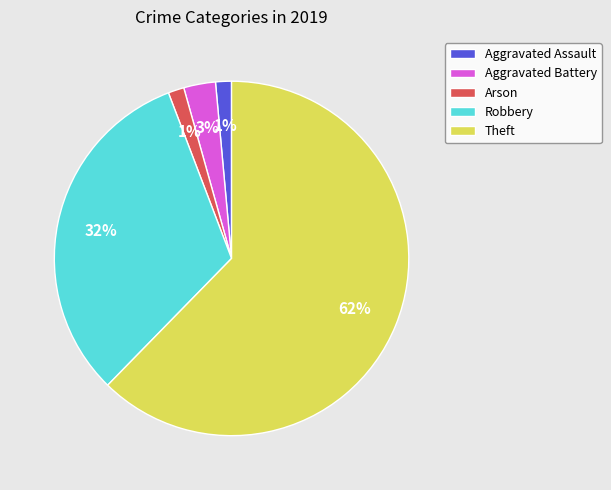

To the nearest percent, what is the combined percentage of Robbery and Aggravated Assault?

33%